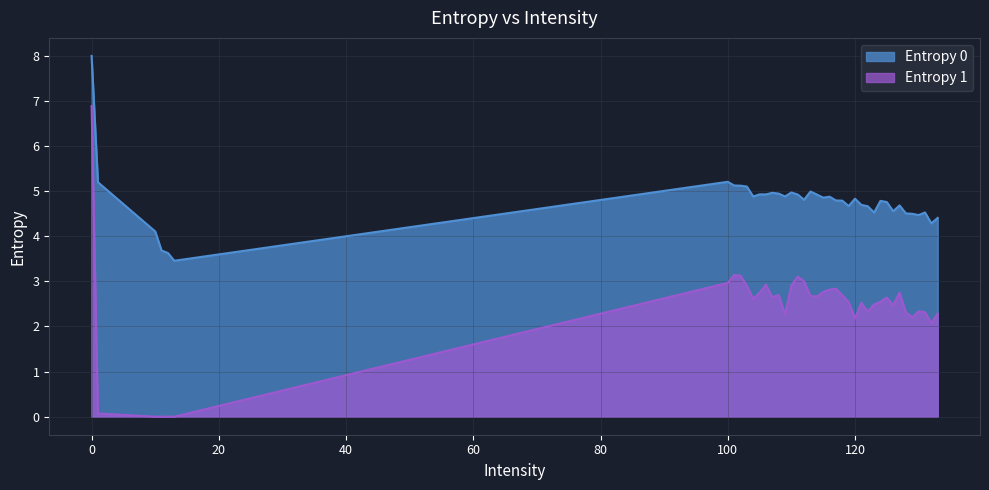

Which series has the largest range (max minus min)?

Entropy 1